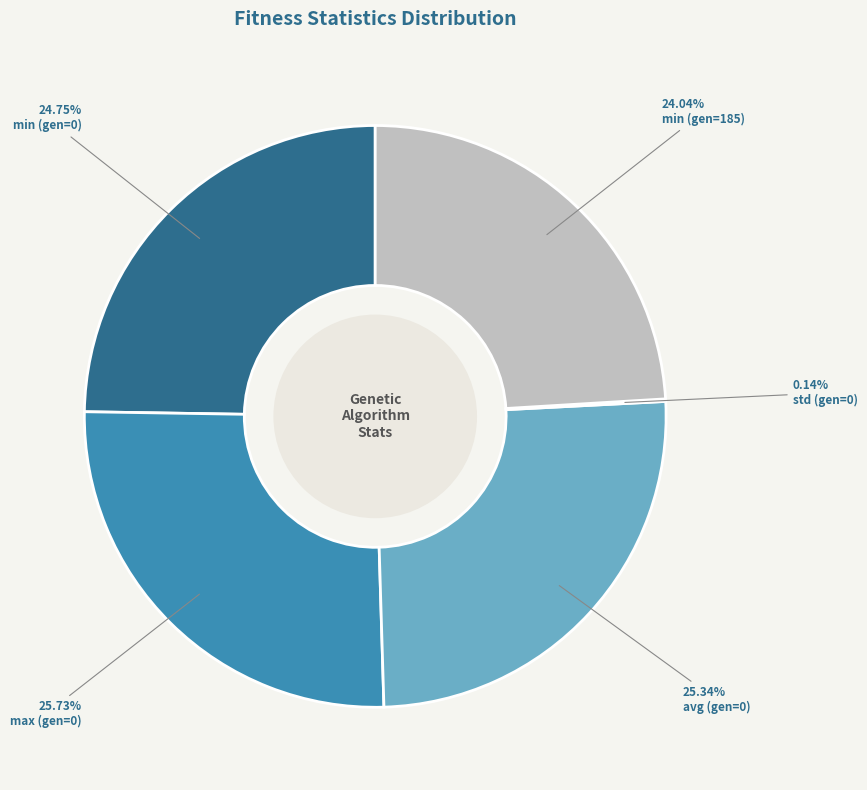

Rank the categories by value from highest to lowest.

max (gen=0), avg (gen=0), min (gen=0), min (gen=185), std (gen=0)